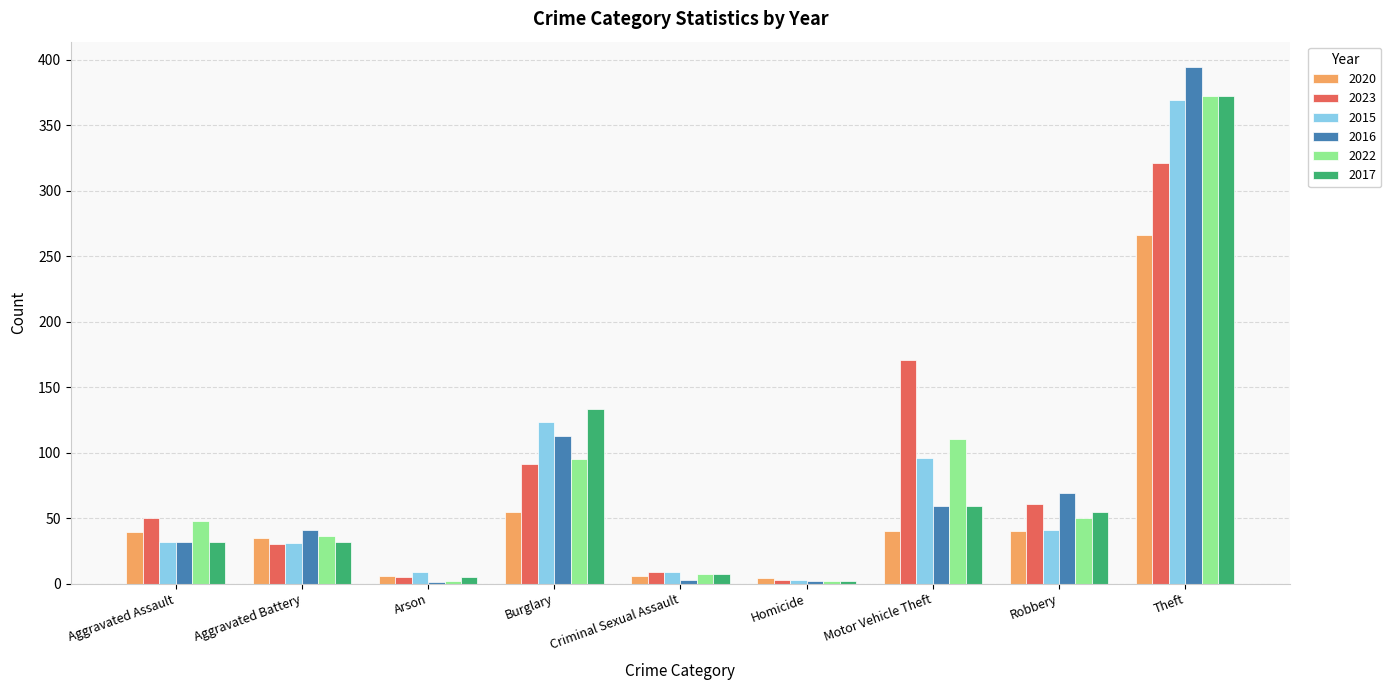

What is the maximum value for 2023?

321